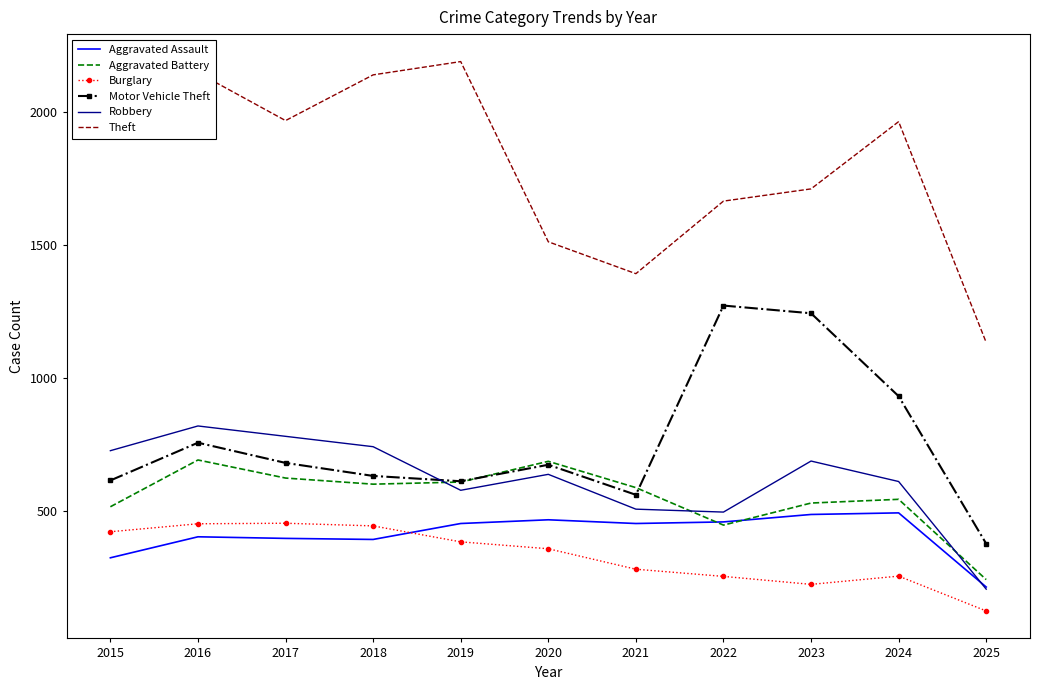

At which category does the chart reach its minimum across all series?

2025